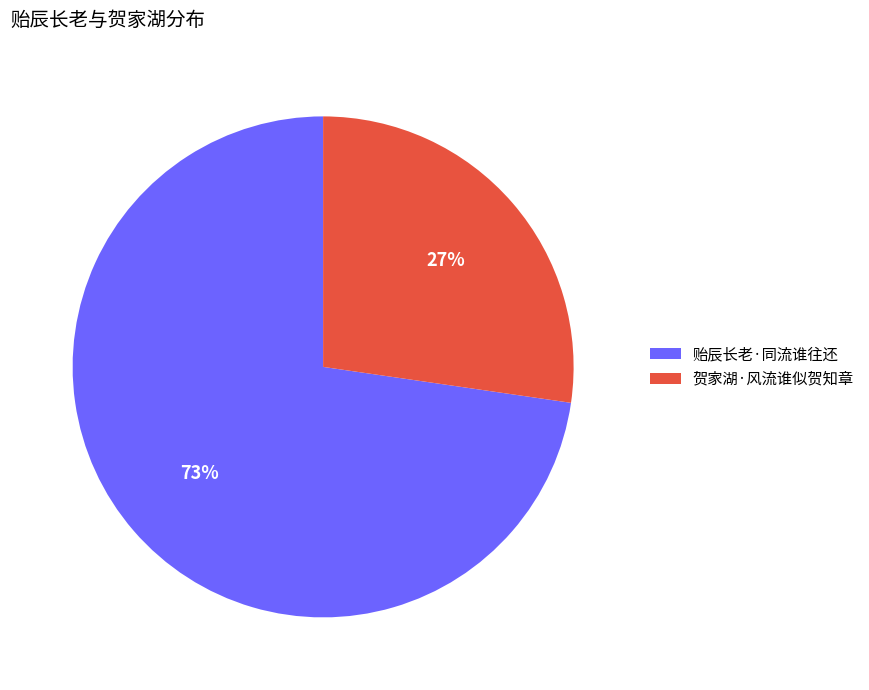

How many segments does this pie chart have?

2